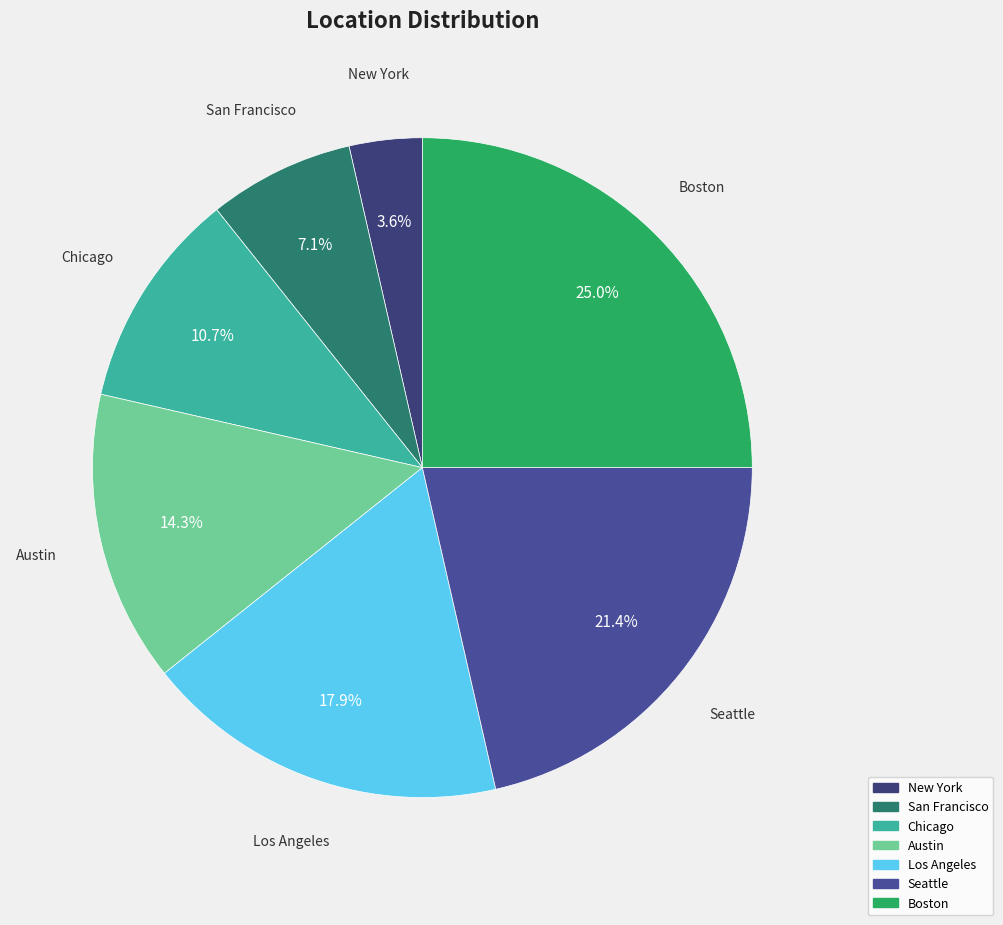

Do Boston and New York together represent more than half of the pie?

No